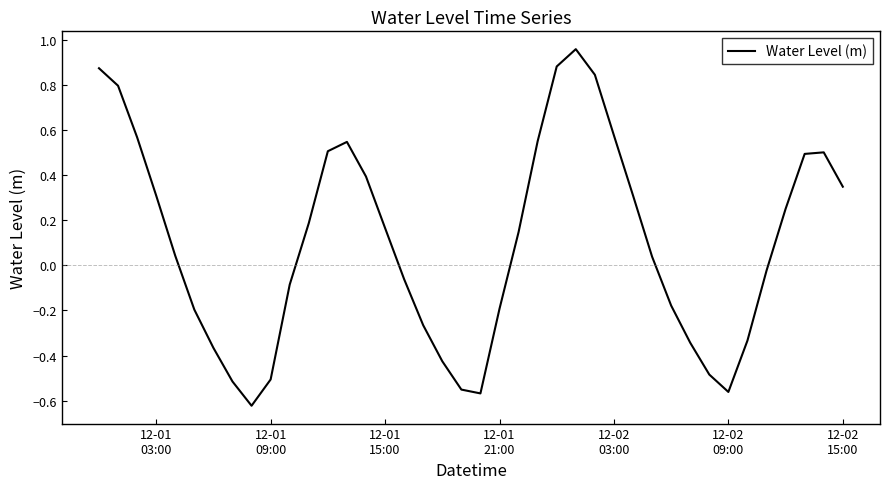

What is the difference between the maximum and minimum values?

1.6